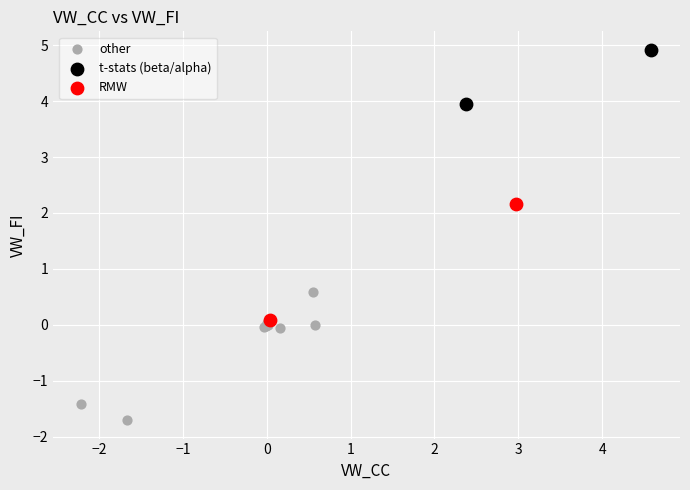

What are all the series names shown in the legend?

other, t-stats (beta/alpha), RMW